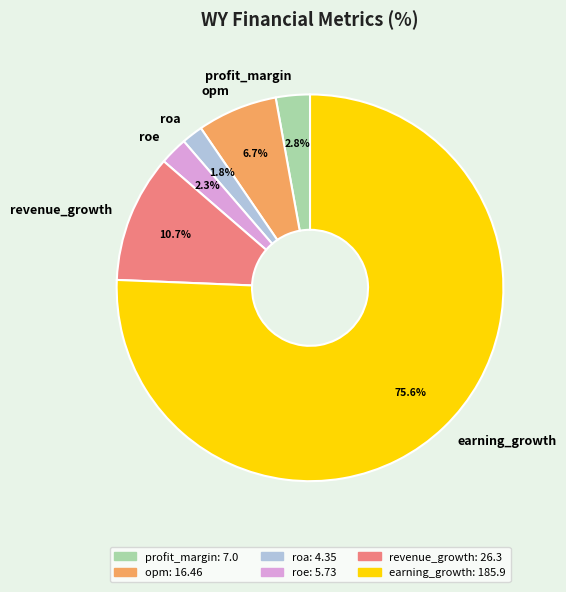

Between earning_growth and revenue_growth, which is larger?

earning_growth